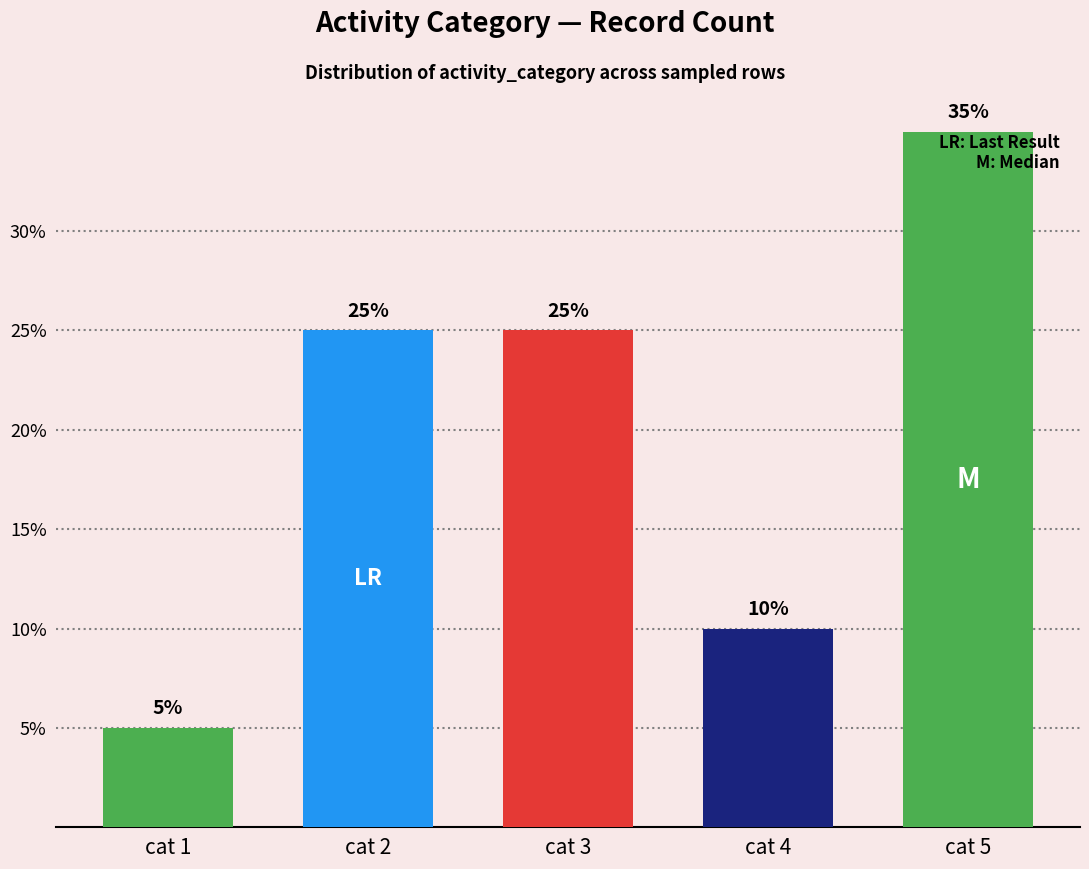

Reading left to right, list all the values displayed in this chart.

0.1	0.2	0.2	0.1	0.3